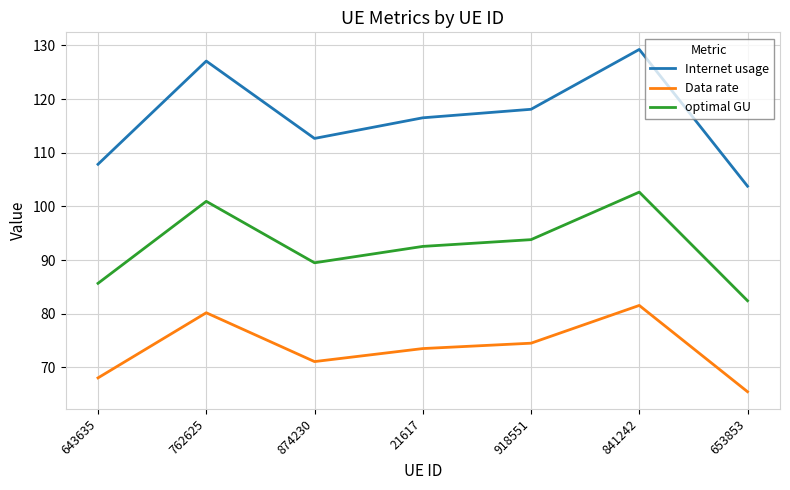

Is it true that Internet usage equals 30.2 at 21617?

False